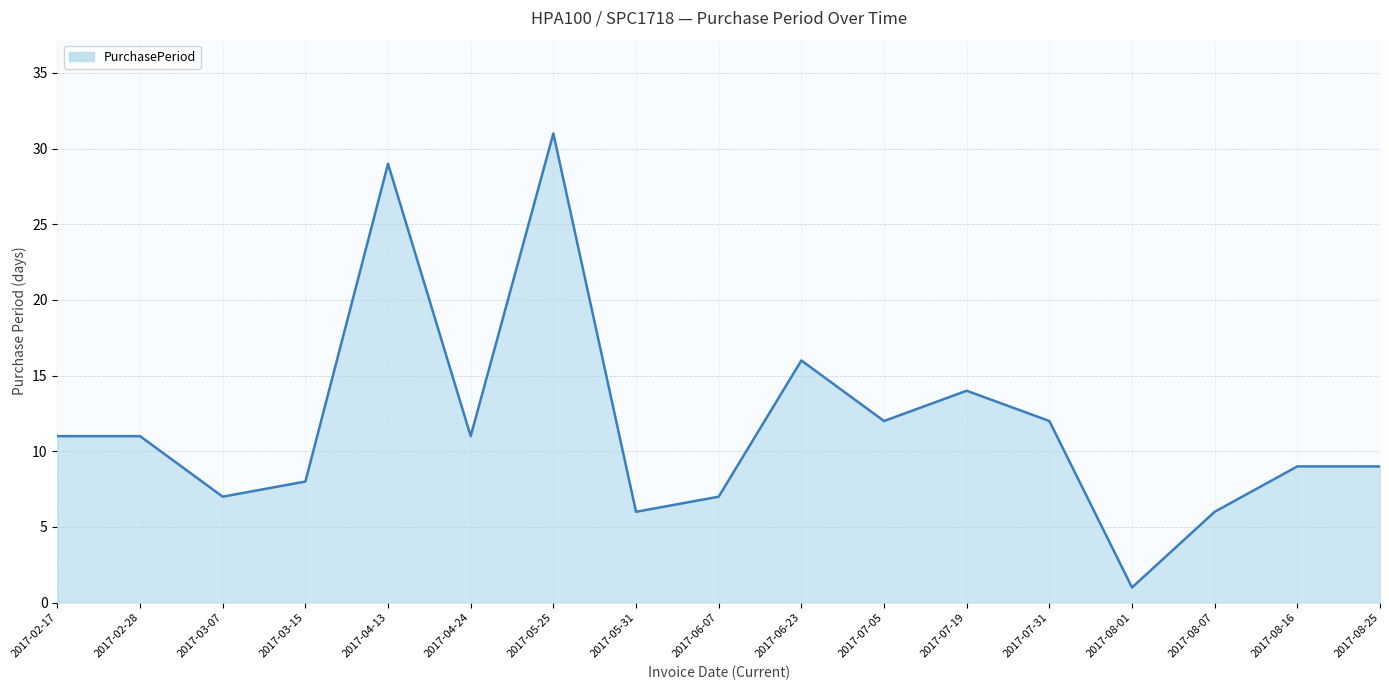

Which has a higher value, 2017-05-31 or 2017-07-05?

2017-07-05